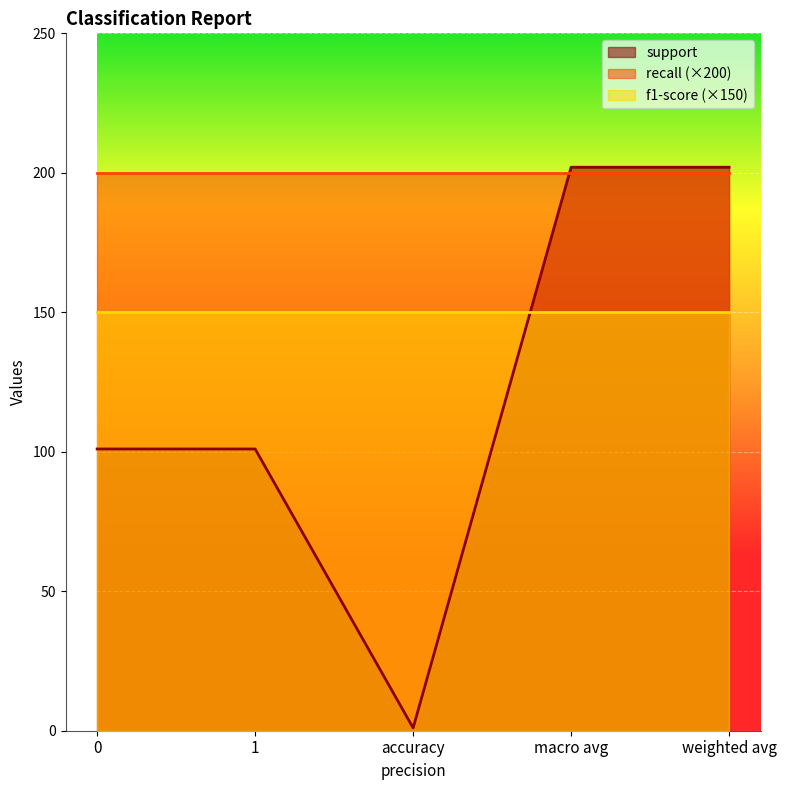

What is the value of the recall point at the 1st from the left?

1